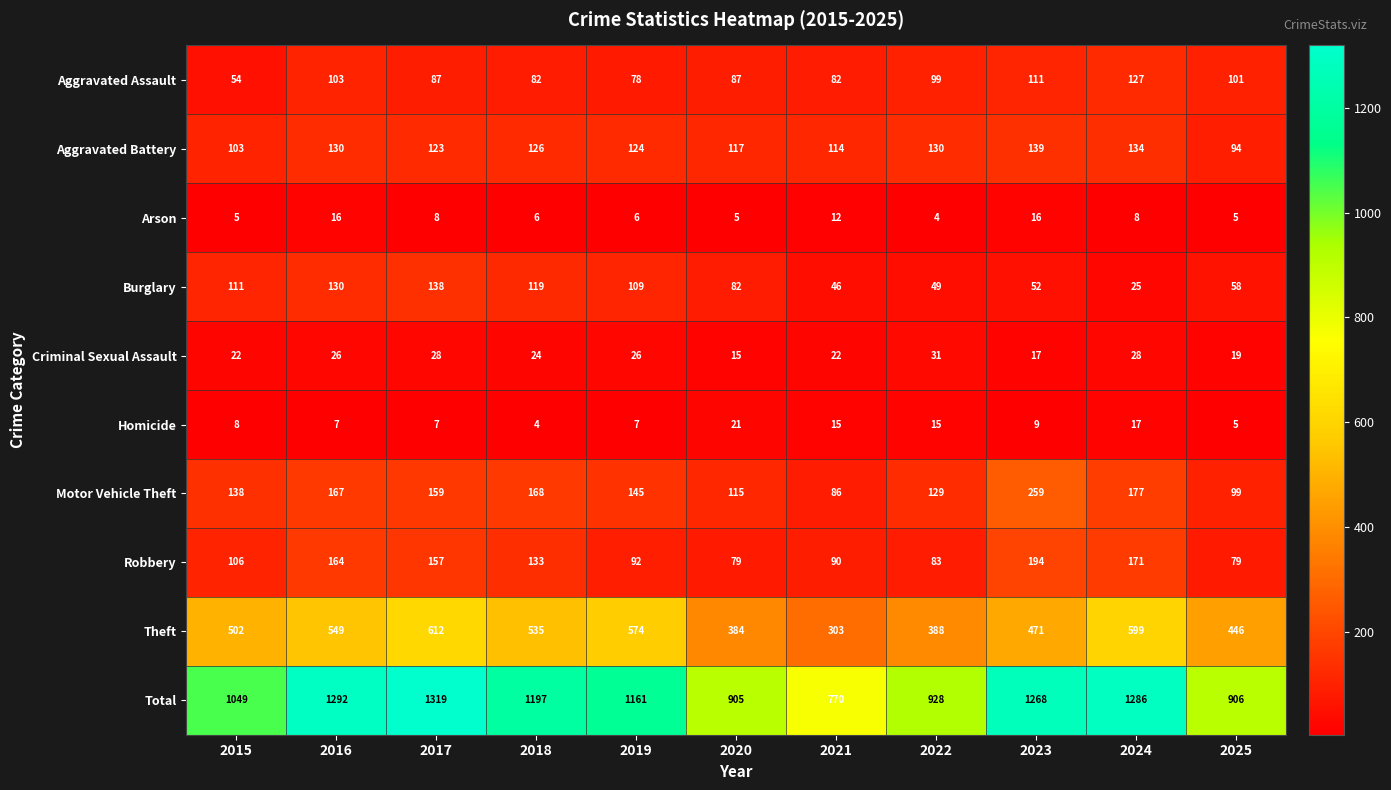

Which series changed the most between 2015 and 2022?

Total